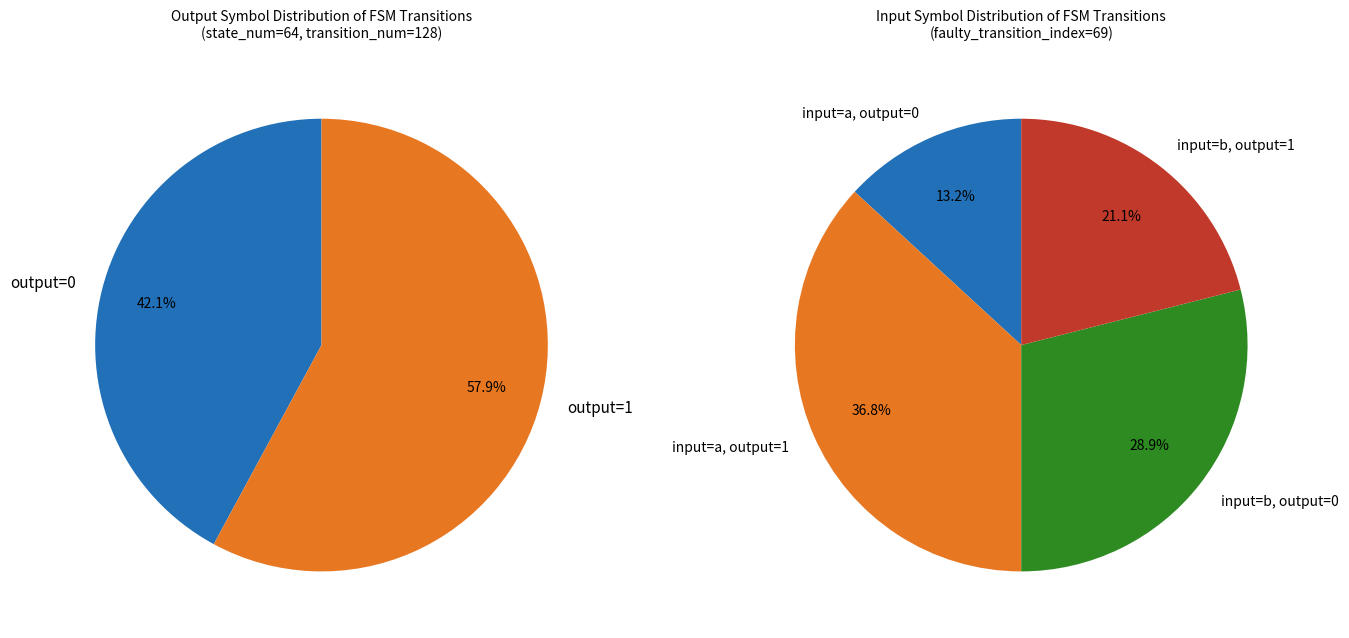

Does 32 account for over 50% of the chart?

No